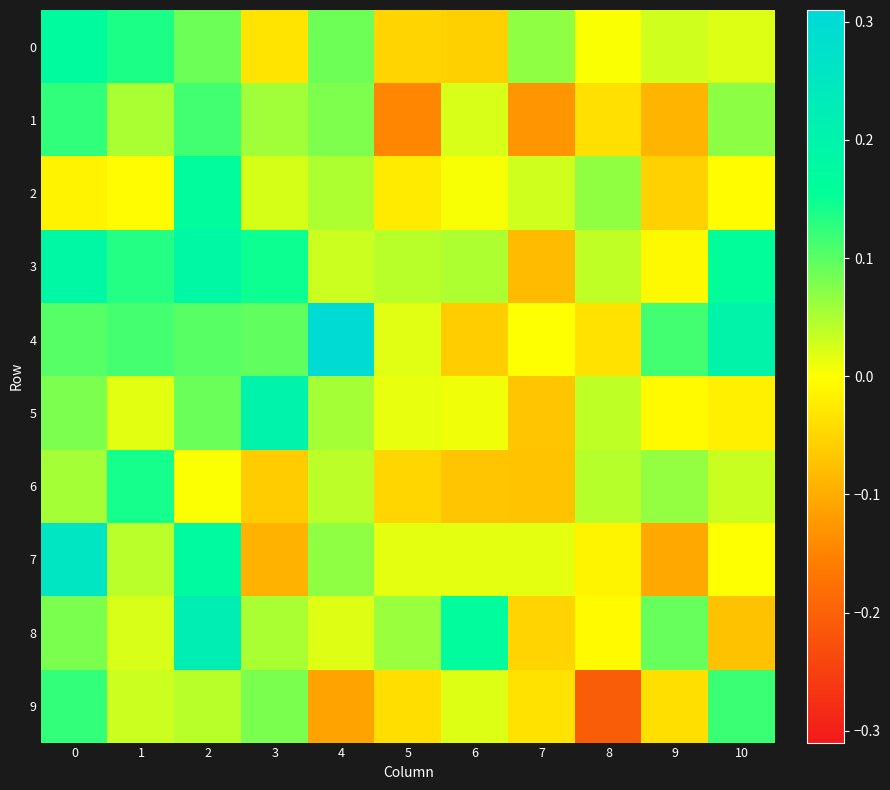

Reading left to right, list all the values displayed in this chart.

0: 0=0.2	1=0.1	2=0.1	3=-0.0	4=0.1	5=-0.1	6=-0.1	7=0.1	8=0.0	9=0.0	10=0.0
1: 0=0.1	1=0.1	2=0.1	3=0.1	4=0.1	5=-0.1	6=0.0	7=-0.1	8=-0.0	9=-0.1	10=0.1
2: 0=-0.0	1=-0.0	2=0.2	3=0.0	4=0.0	5=-0.0	6=0.0	7=0.0	8=0.1	9=-0.1	10=-0.0
3: 0=0.2	1=0.1	2=0.2	3=0.1	4=0.0	5=0.0	6=0.0	7=-0.1	8=0.0	9=-0.0	10=0.2
4: 0=0.1	1=0.1	2=0.1	3=0.1	4=0.3	5=0.0	6=-0.1	7=0.0	8=-0.0	9=0.1	10=0.2
5: 0=0.1	1=0.0	2=0.1	3=0.2	4=0.1	5=0.0	6=0.0	7=-0.1	8=0.0	9=-0.0	10=-0.0
6: 0=0.1	1=0.1	2=0.0	3=-0.1	4=0.0	5=-0.0	6=-0.1	7=-0.1	8=0.0	9=0.1	10=0.0
7: 0=0.3	1=0.0	2=0.2	3=-0.1	4=0.1	5=0.0	6=0.0	7=0.0	8=-0.0	9=-0.1	10=0.0
8: 0=0.1	1=0.0	2=0.2	3=0.1	4=0.0	5=0.1	6=0.2	7=-0.1	8=-0.0	9=0.1	10=-0.1
9: 0=0.1	1=0.0	2=0.0	3=0.1	4=-0.1	5=-0.0	6=0.0	7=-0.0	8=-0.2	9=-0.0	10=0.1